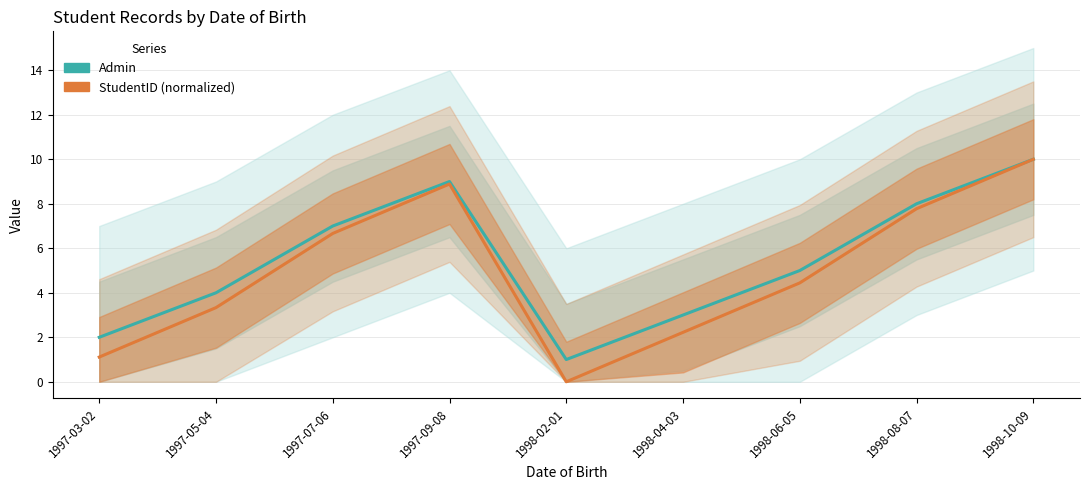

Between 1997-05-04 and 1998-08-07, which is larger?

1998-08-07